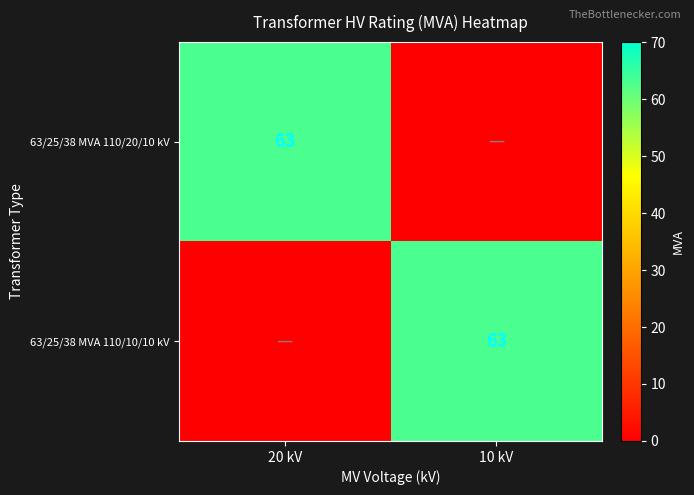

Is it true that 63/25/38 MVA 110/20/10 kV equals 63 at 20 kV?

True